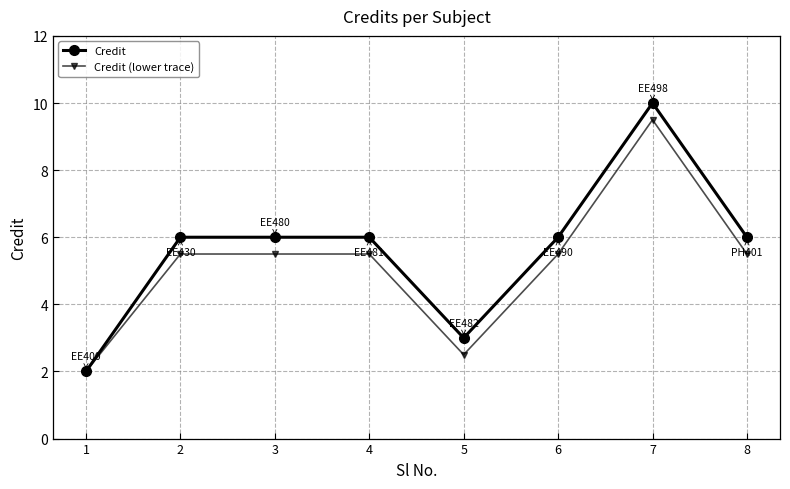

At which label does Credit reach its peak?

7